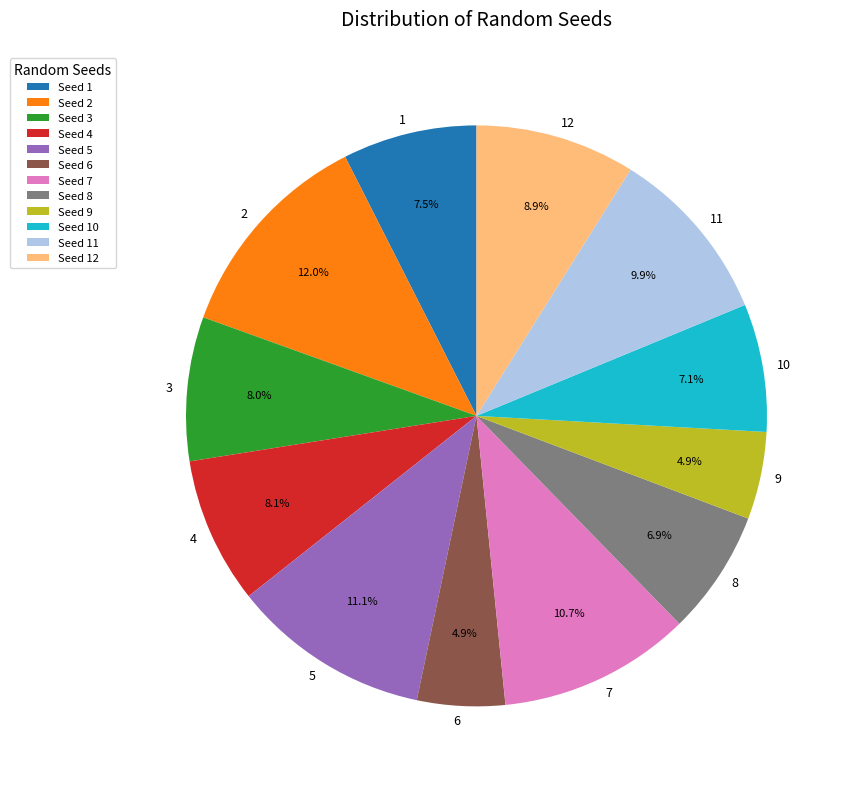

To the nearest percent, what is the difference between the 5 and 8 slice percentages?

4%